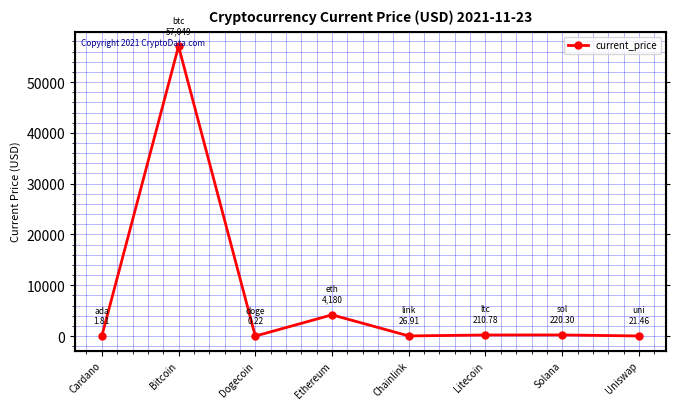

What is the average value?

7713.9